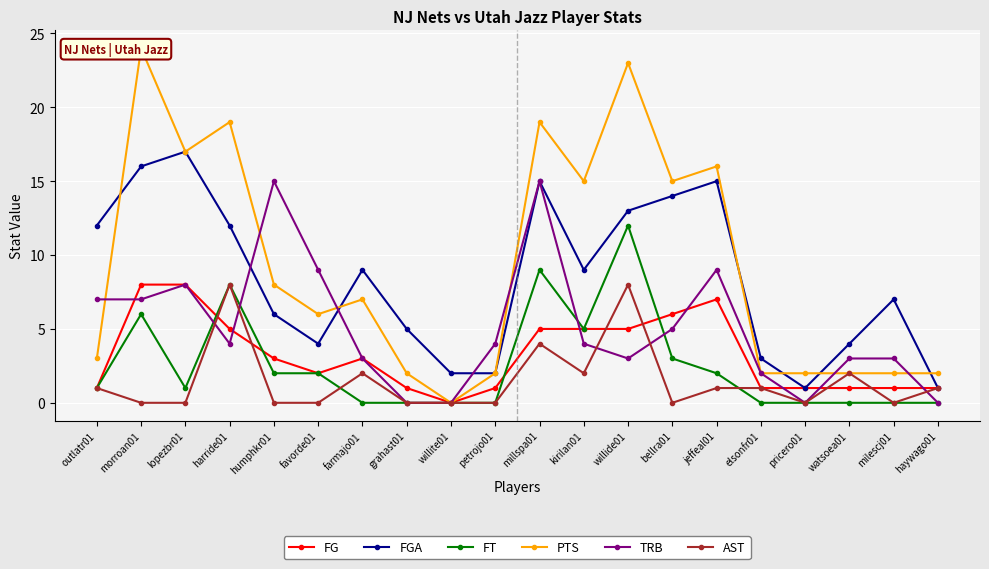

What is the spread (max minus min) of values at elsonfr01?

3